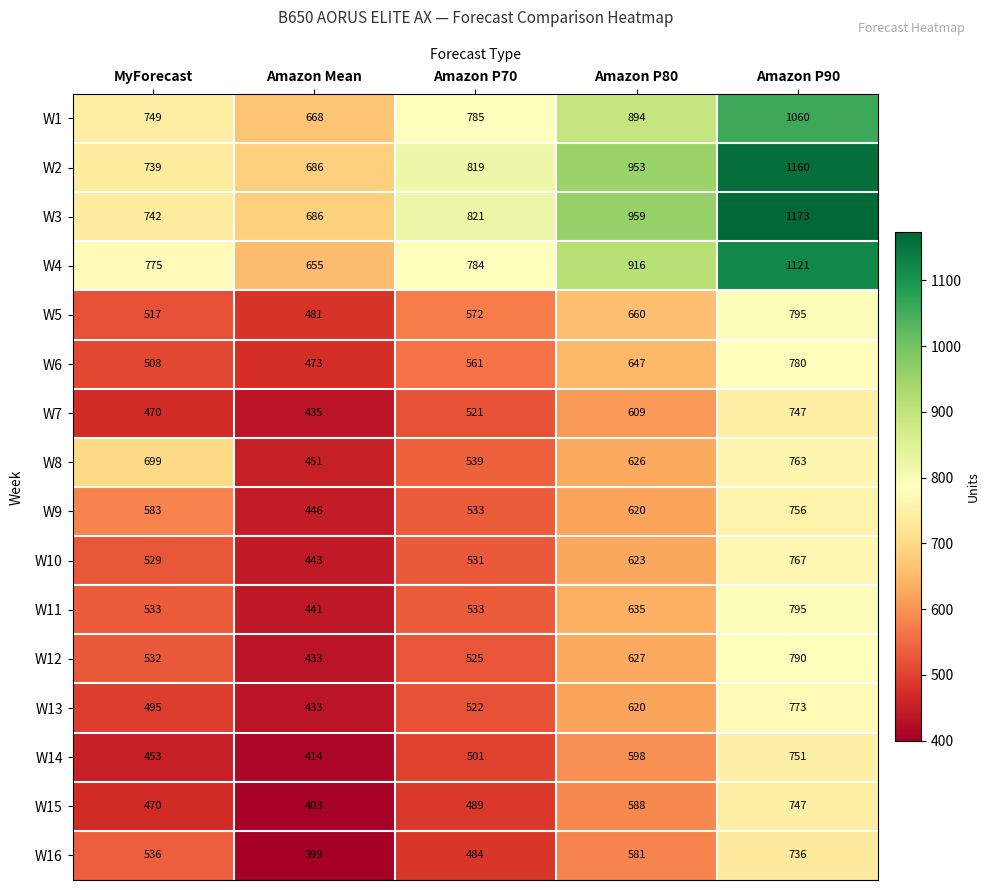

Is the value of W1 at Amazon Mean greater than the value of W4 at MyForecast?

No